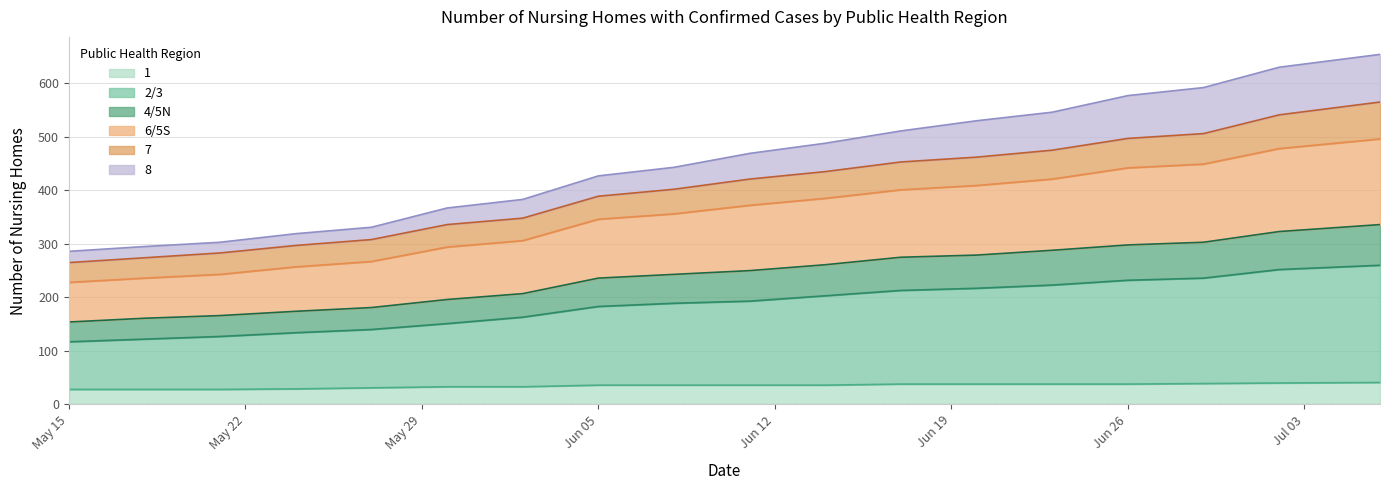

What position from the left is 2020-06-29?

16